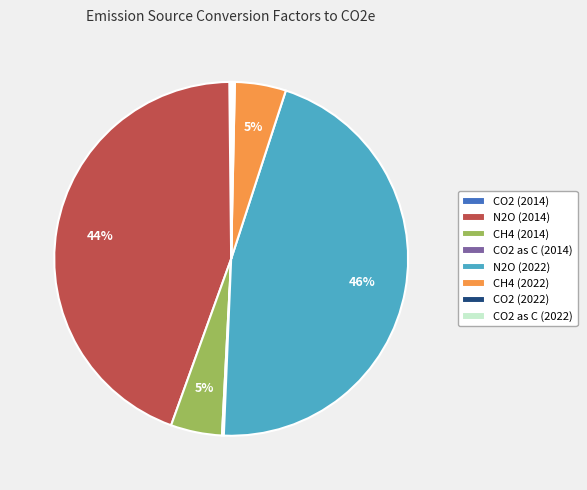

What percentage is the CH4 (2014) slice, to the nearest percent?

5%